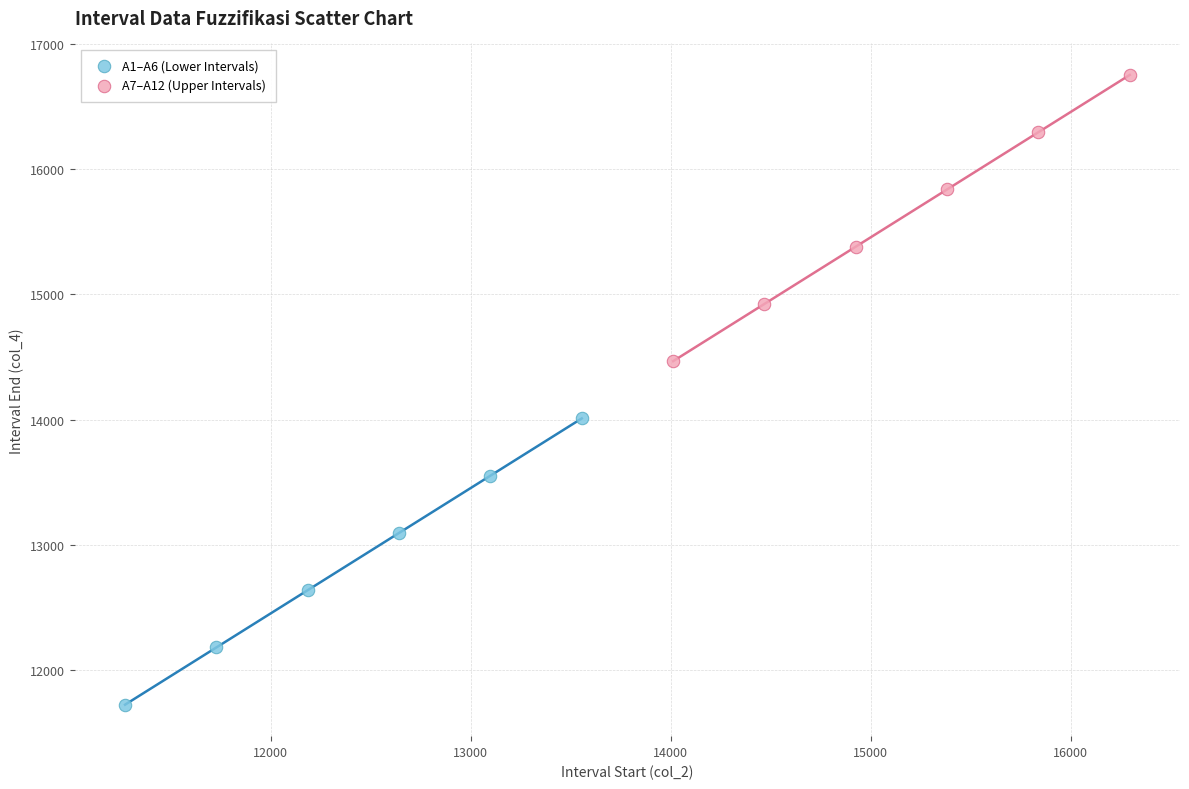

Which series contains the lowest Y value?

A1–A6 (Lower Intervals)